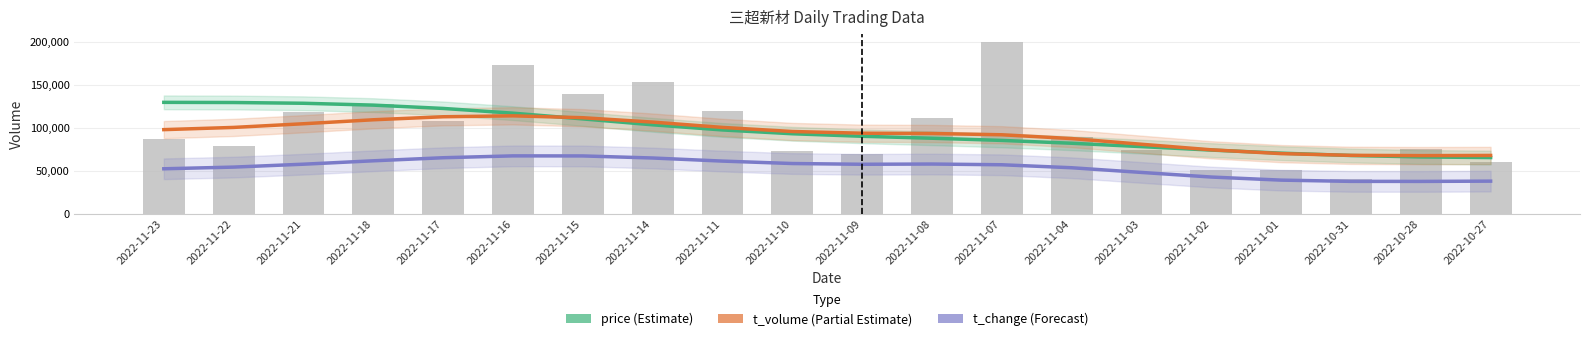

Is the value of t_volume at 2022-11-23 greater than the value of volume at 2022-11-14?

No